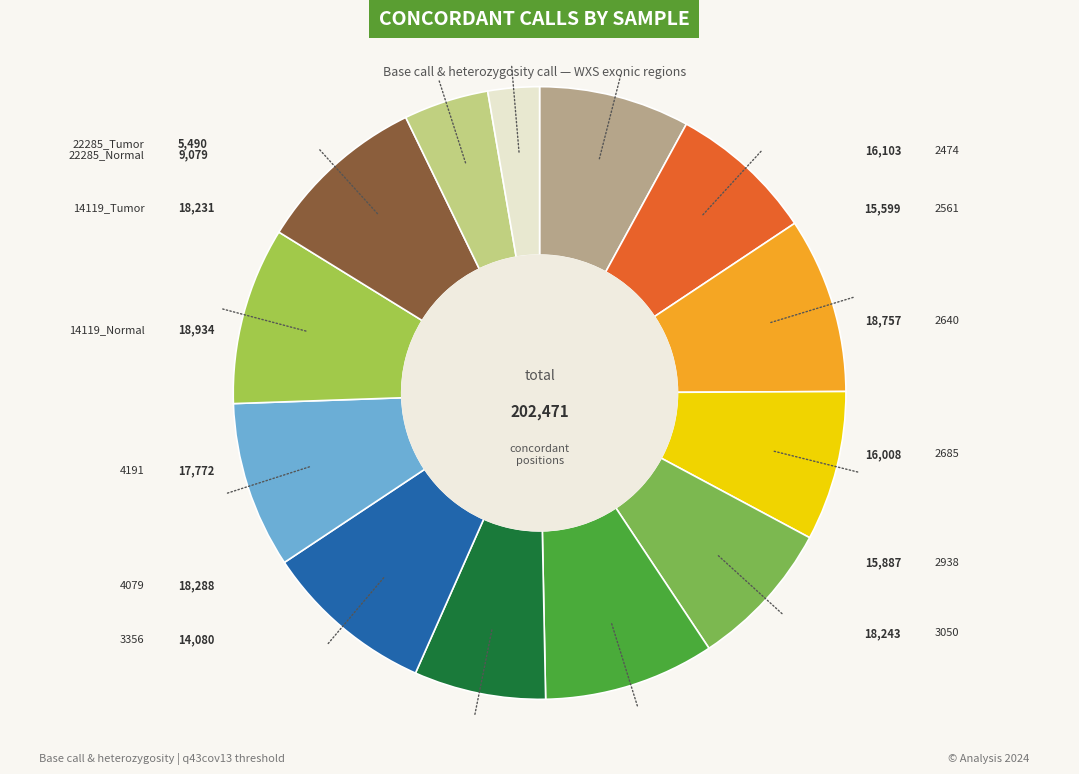

Is there a majority slice in this chart?

No